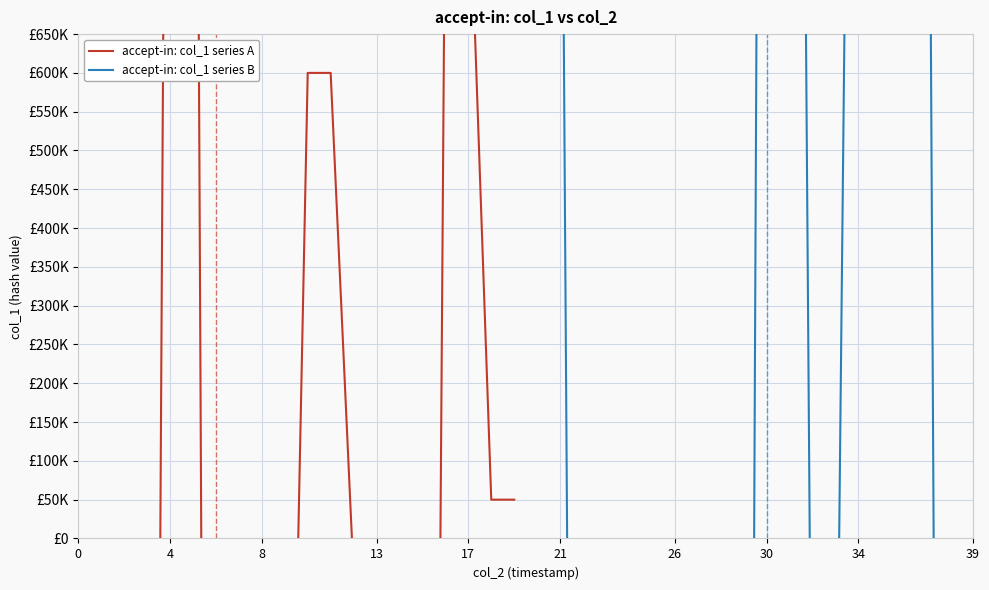

Which series reaches the minimum Y coordinate?

accept-in: col_1 series A